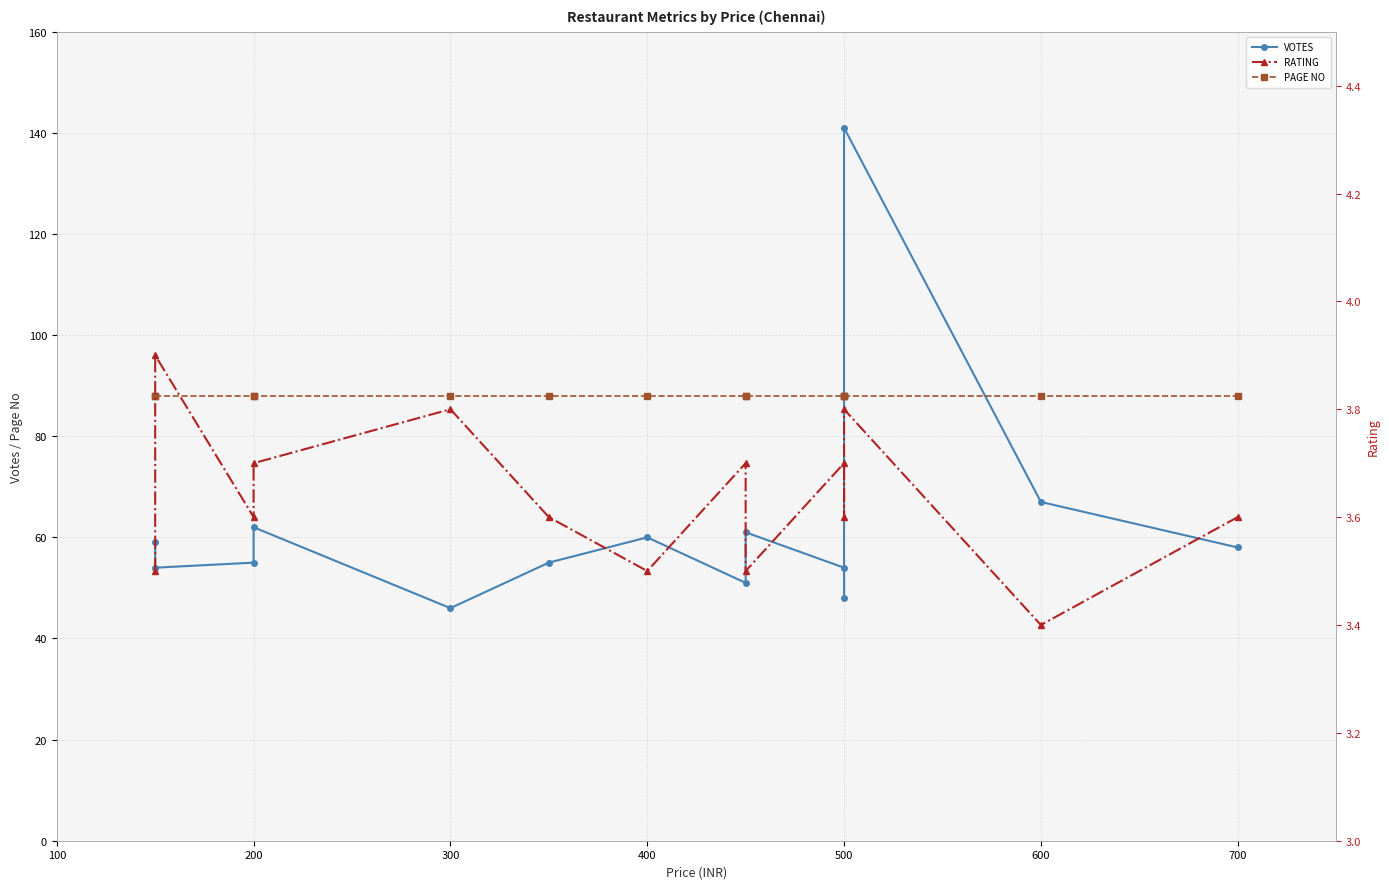

What is the lowest value of the PAGE NO series?

88.0